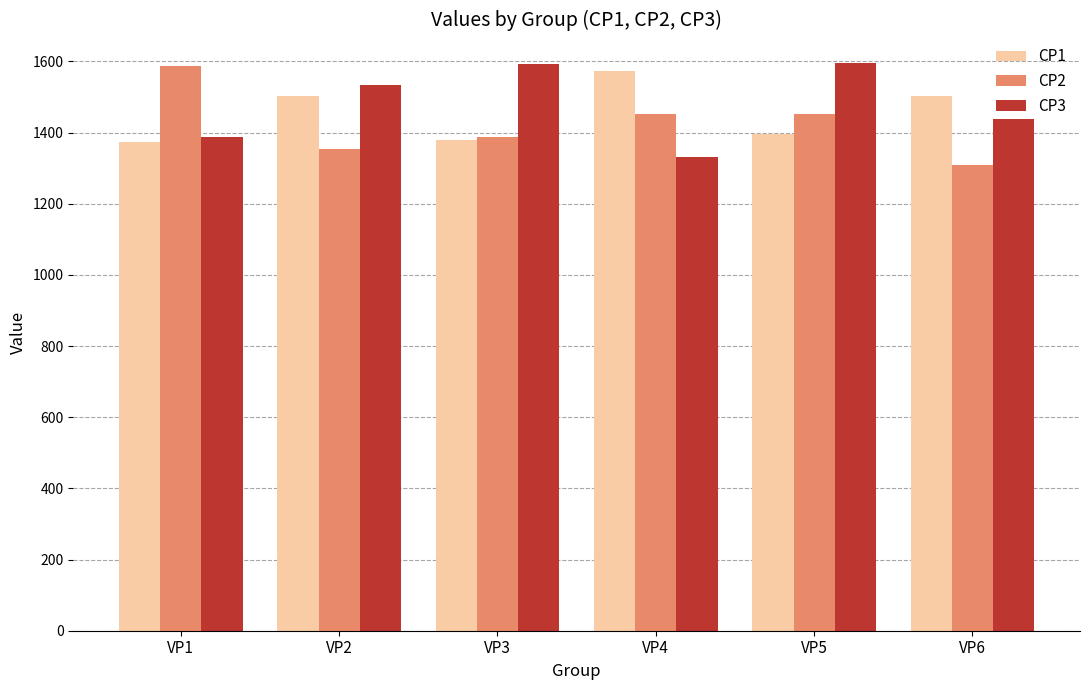

What is the difference between the CP1 values at VP5 and VP3?

18